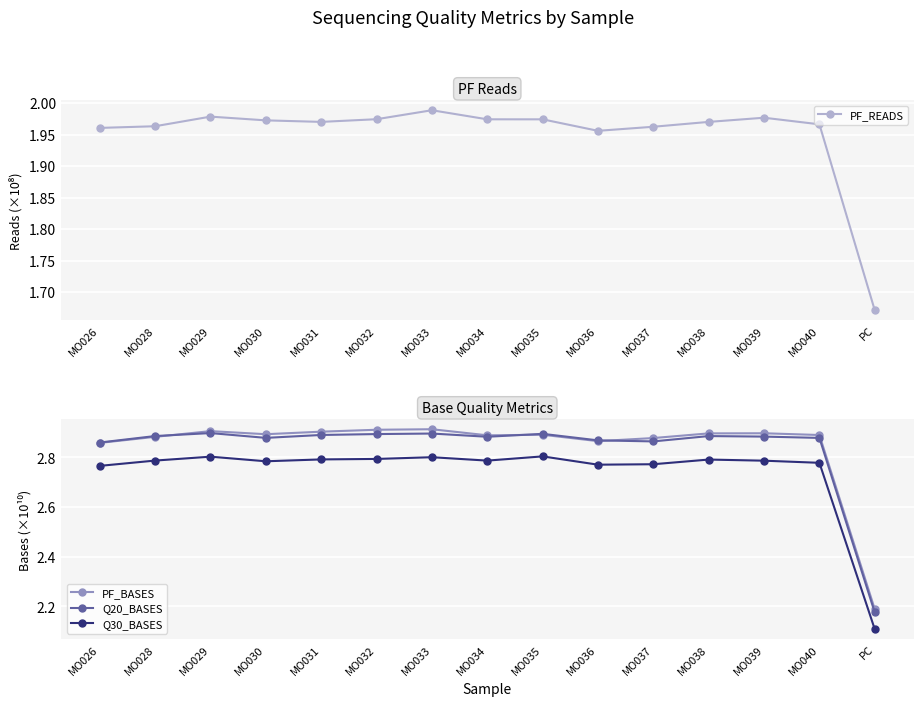

Which series has the largest range (max minus min)?

PF_BASES